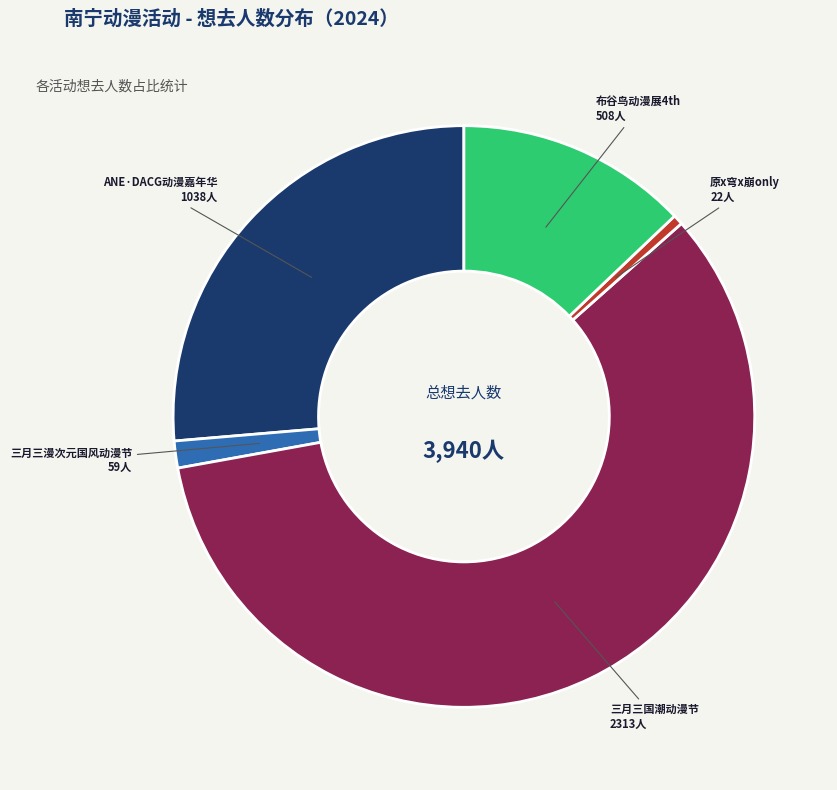

Does 三月三国潮动漫节 2313人 represent more than half of the total?

Yes